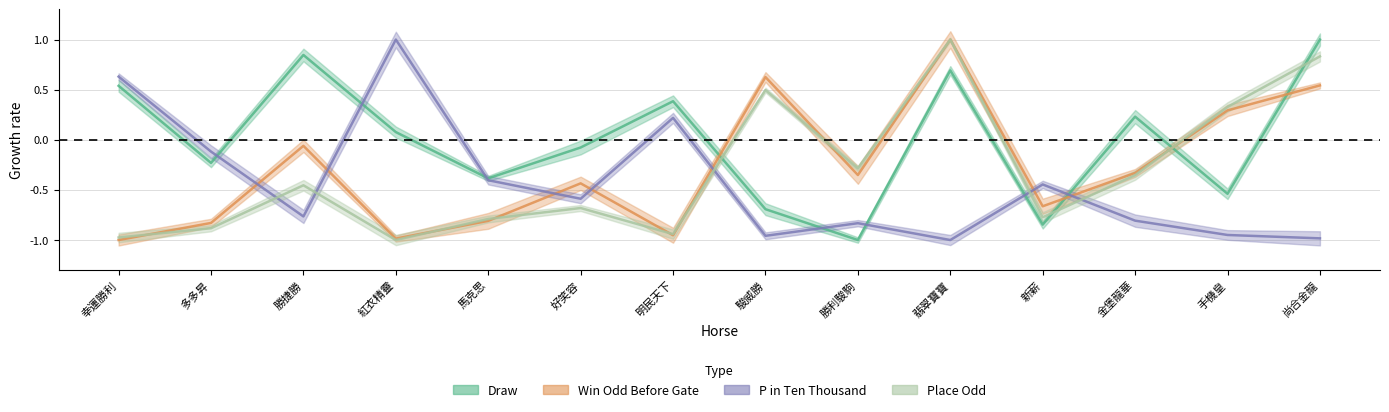

What is the label of the 7th point from the right?

駿威勝